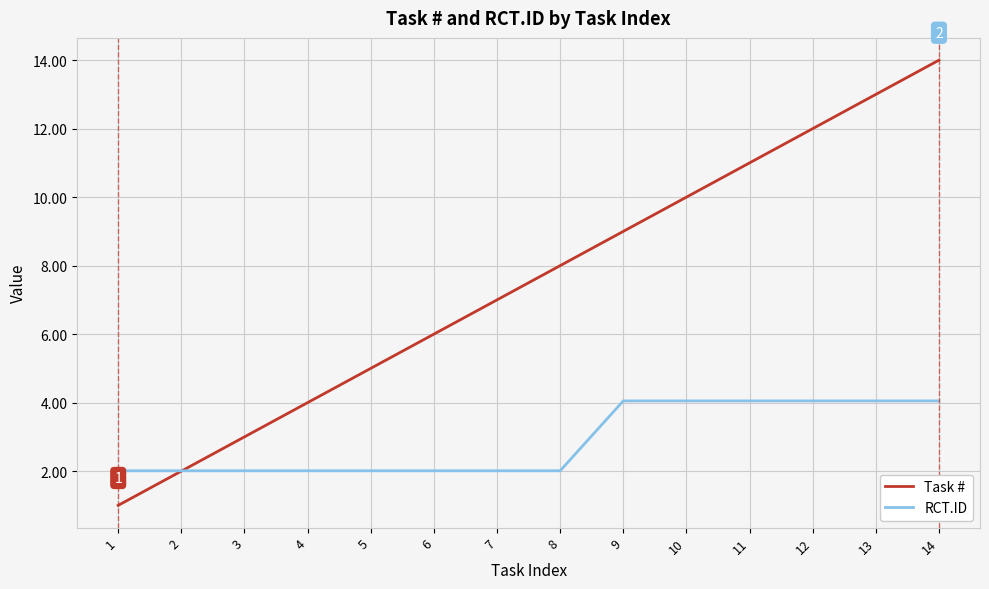

What is the minimum value for RCT.ID?

2.0